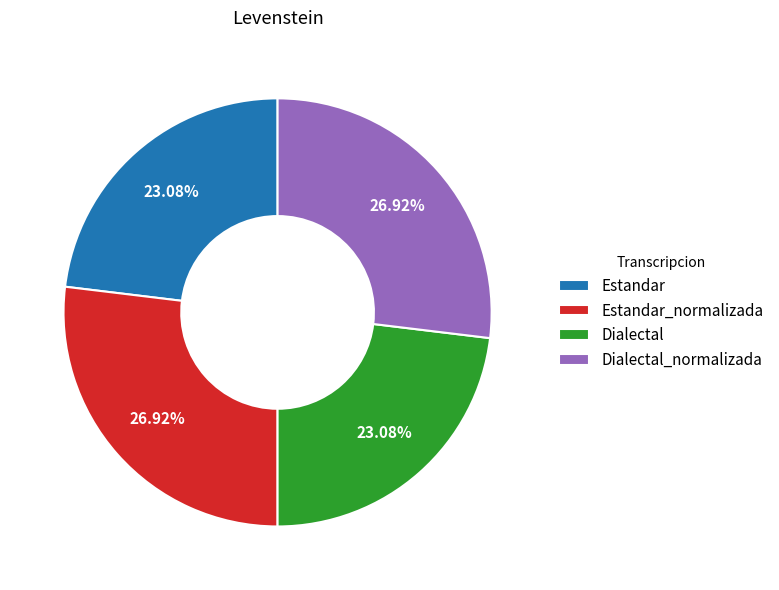

To the nearest percent, what is the average slice percentage?

25%